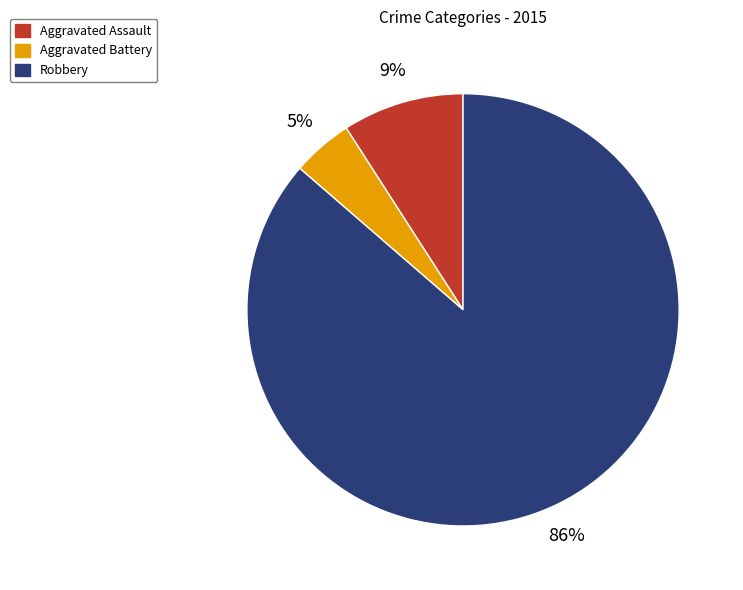

Is the sum of Aggravated Assault and Aggravated Battery greater than half?

No